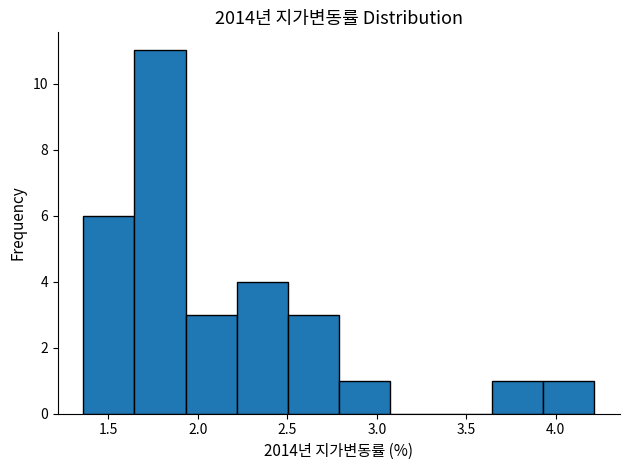

How tall is the bar that spans 1.35 to 1.65 on the x-axis? Neither the bar edges nor the heights are printed on the chart, so give them approximately, as read against the axes.

6